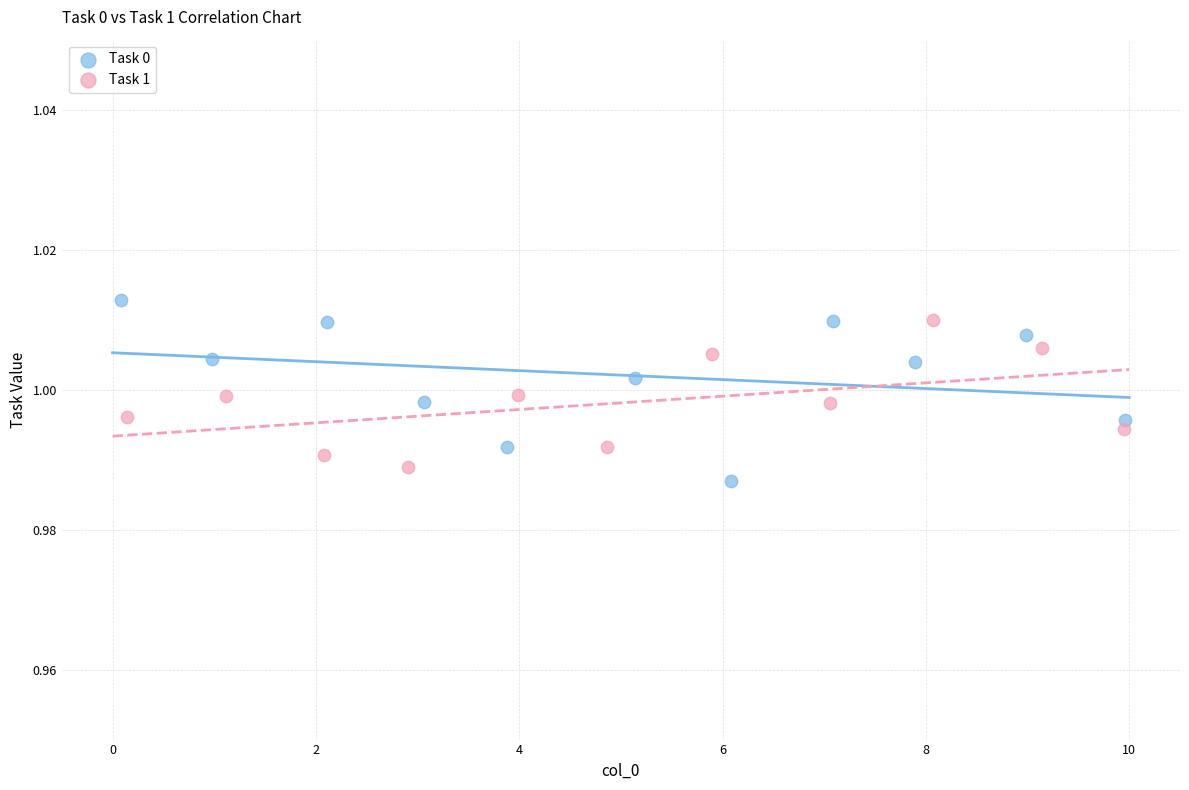

What are all the series names shown in the legend?

Task 0, Task 1